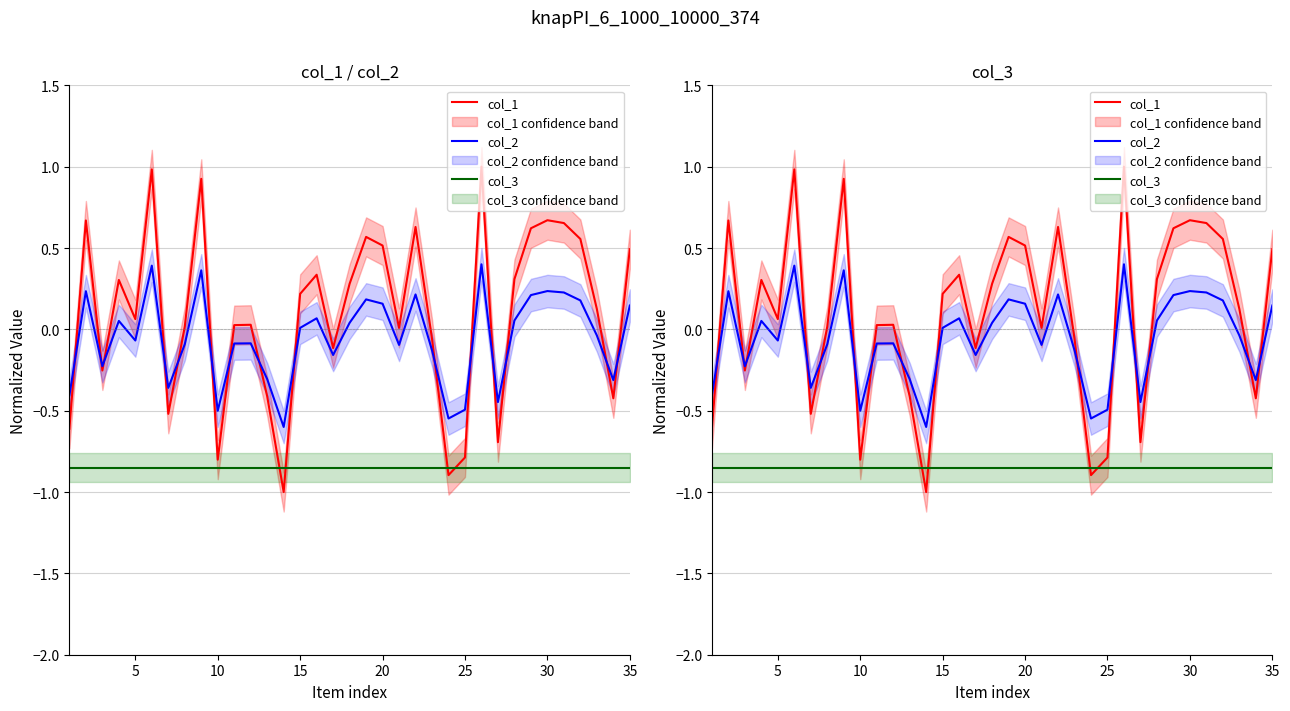

True or false: col_2 and col_3 intersect in this chart.

False